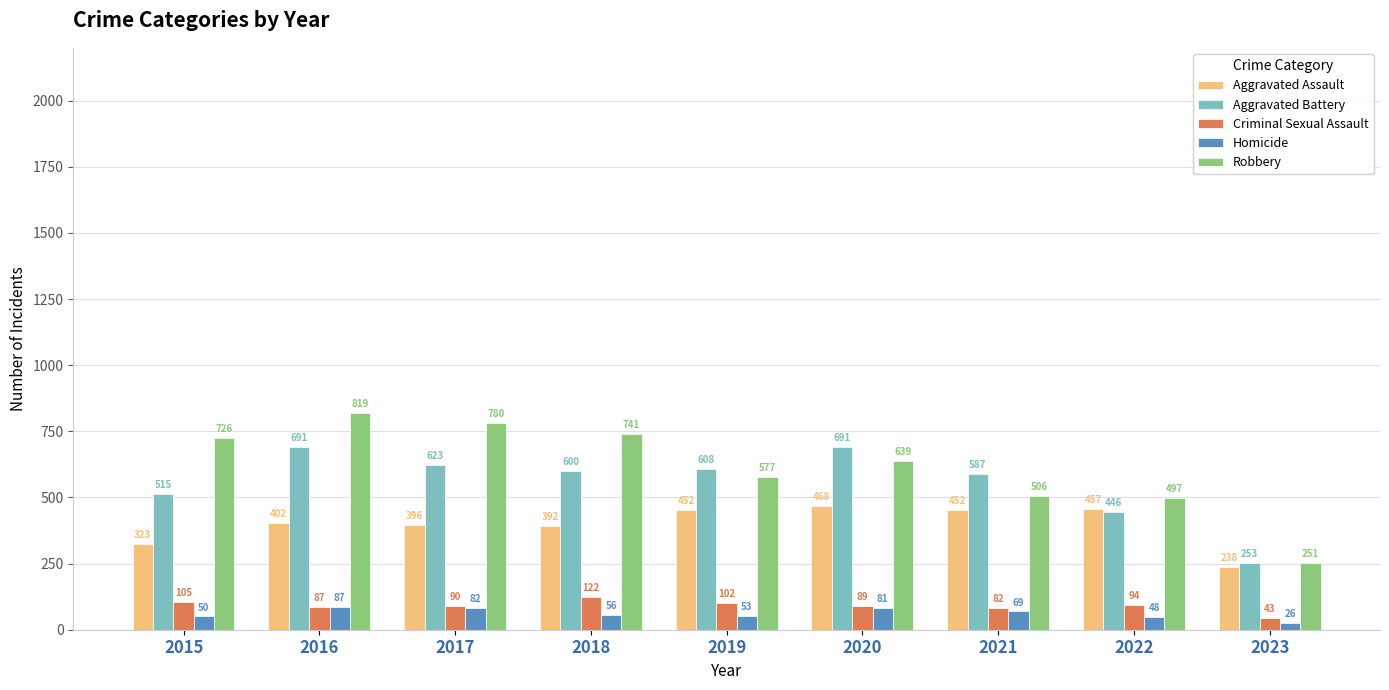

At which label is Aggravated Assault closest to 353?

2015